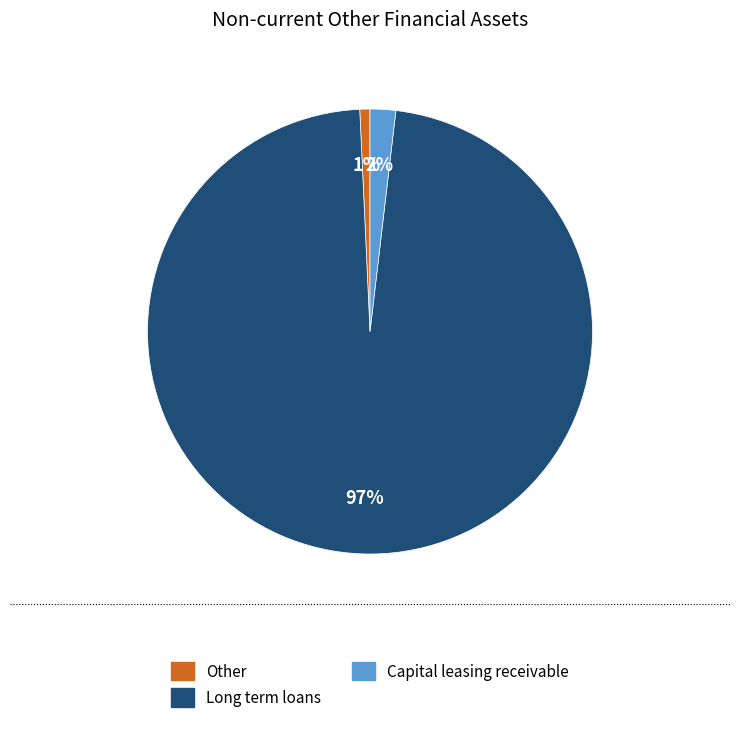

To the nearest percent, what is the combined percentage of Long term loans and Other?

98%